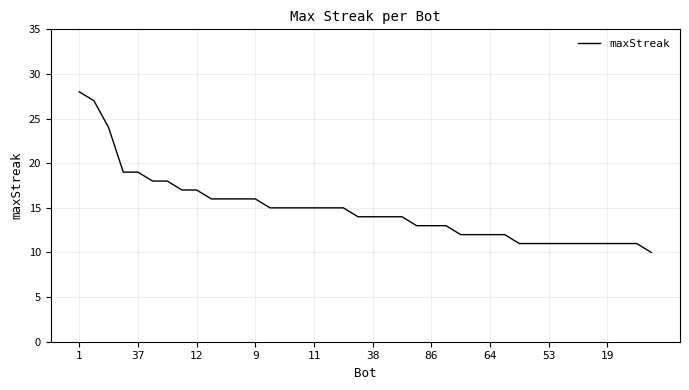

What is the maximum value shown in the chart?

28